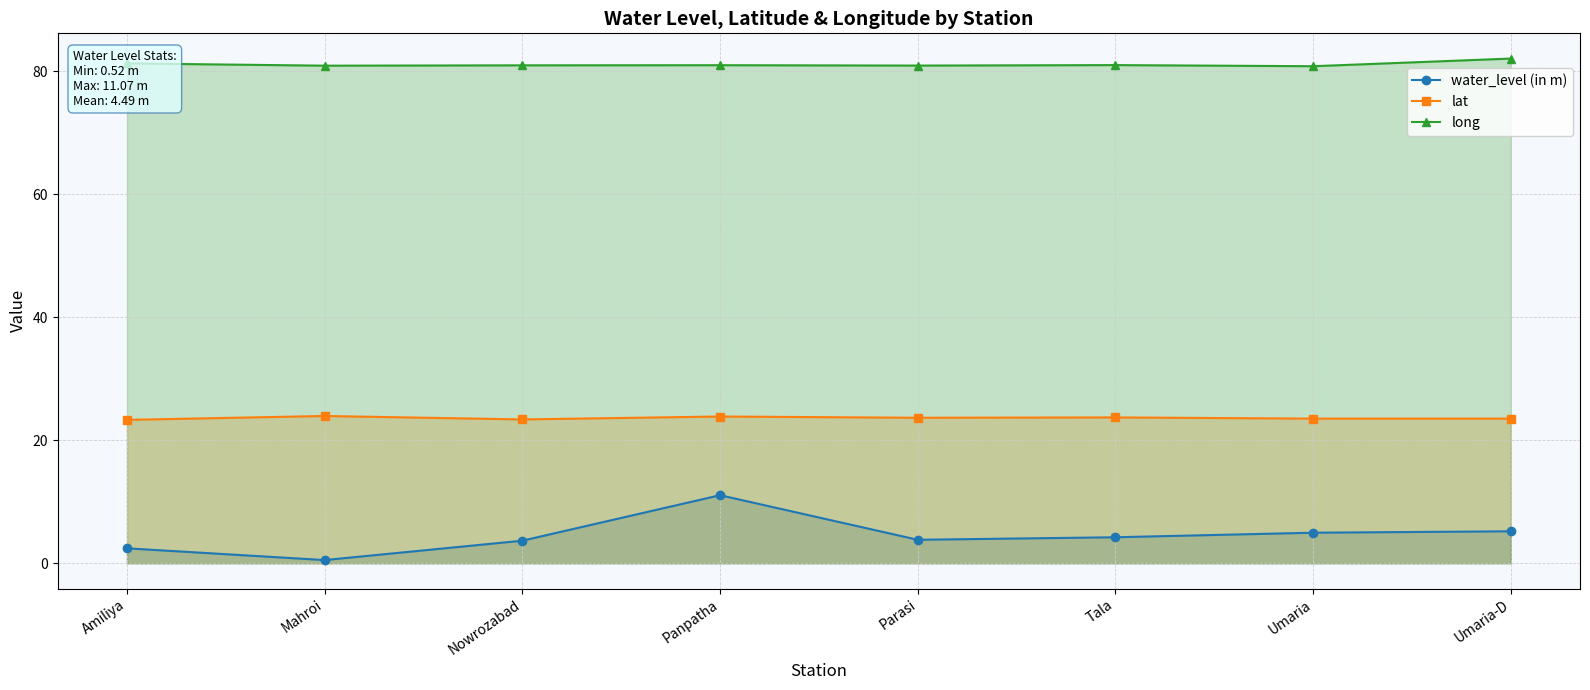

What is the approximate value of long at Nowrozabad?

81.0